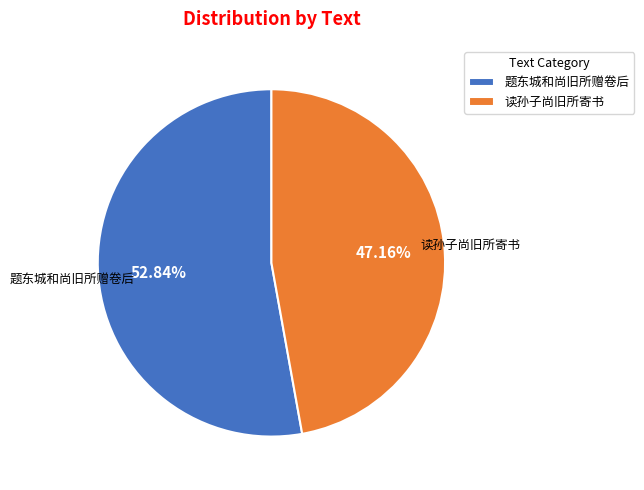

True or false: 读孙子尚旧所寄书 accounts for 47% of the total.

True